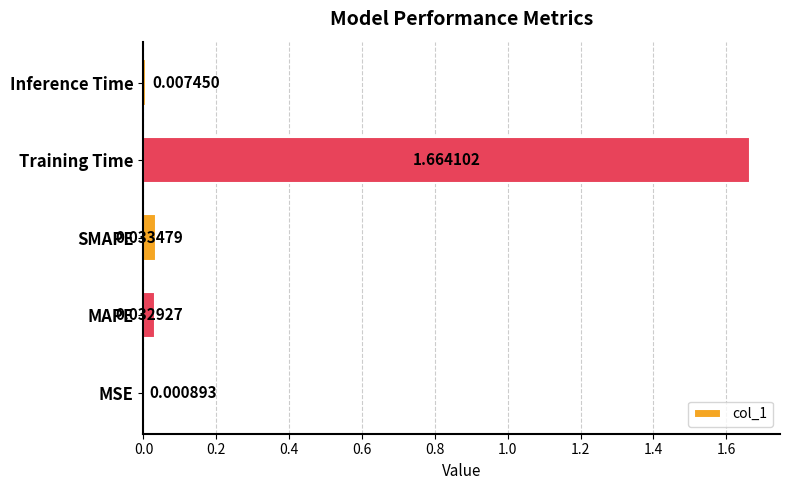

Which label corresponds to the largest value in the chart?

Training Time